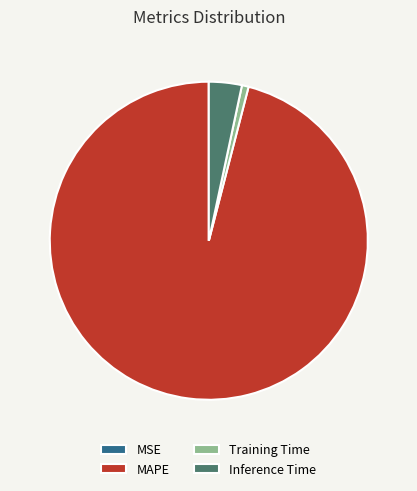

Which category has the biggest portion of the pie?

MAPE